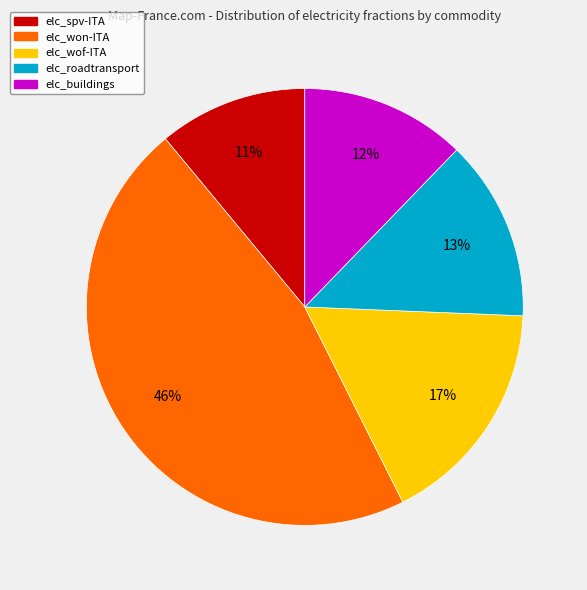

Is the sum of elc_wof-ITA and elc_roadtransport greater than half?

No